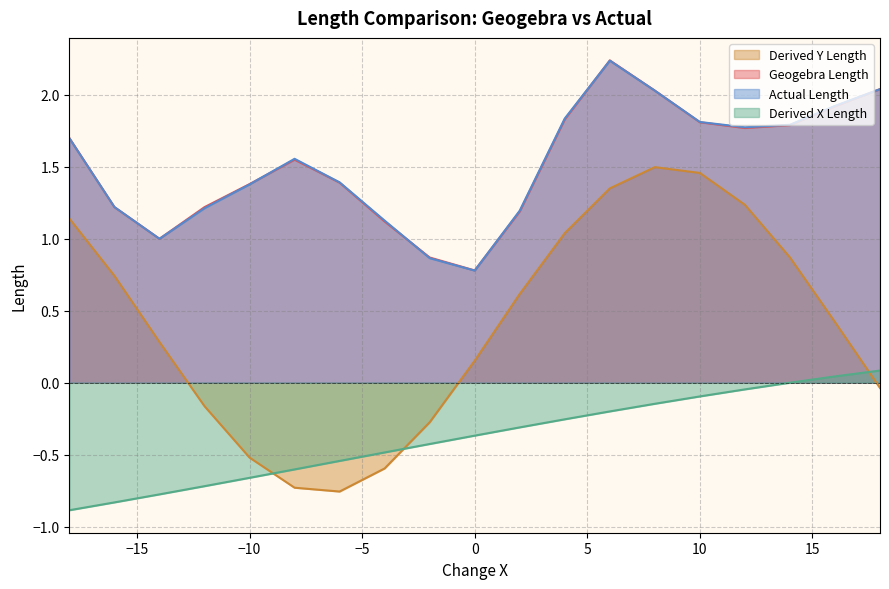

True or false: Actual Length and Derived X Length cross at least once.

False